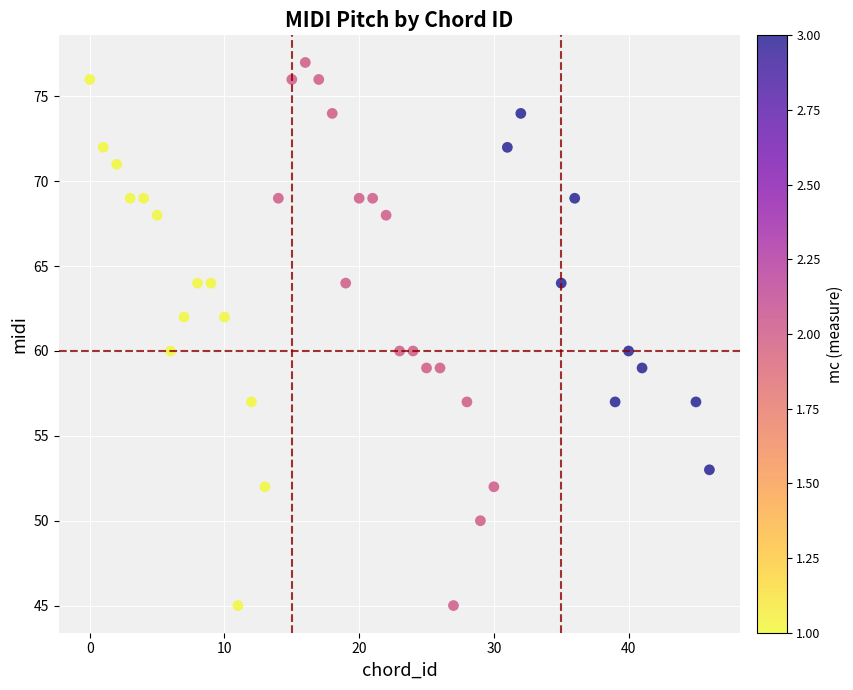

What is the range of X values (max minus min)?

46